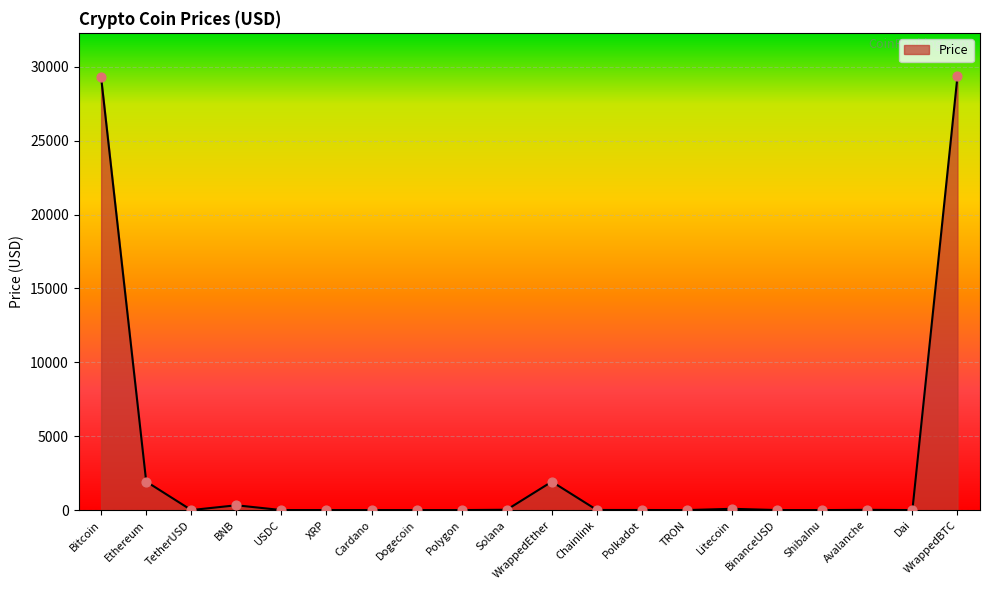

What is the change in value from BNB to BinanceUSD?

-324.2